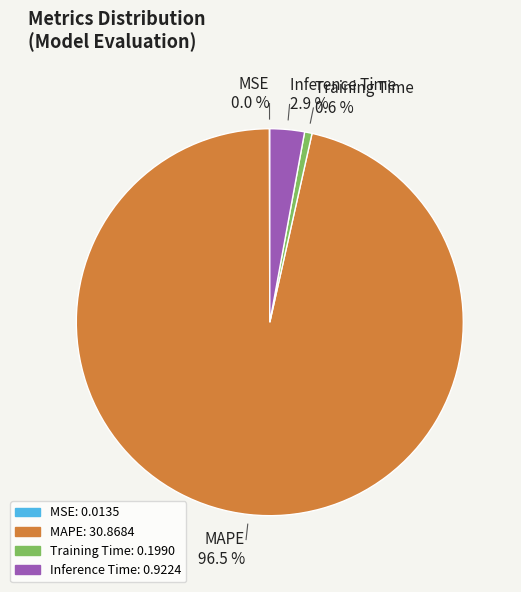

To the nearest percent, what is the difference between the largest and smallest slice percentages?

96%